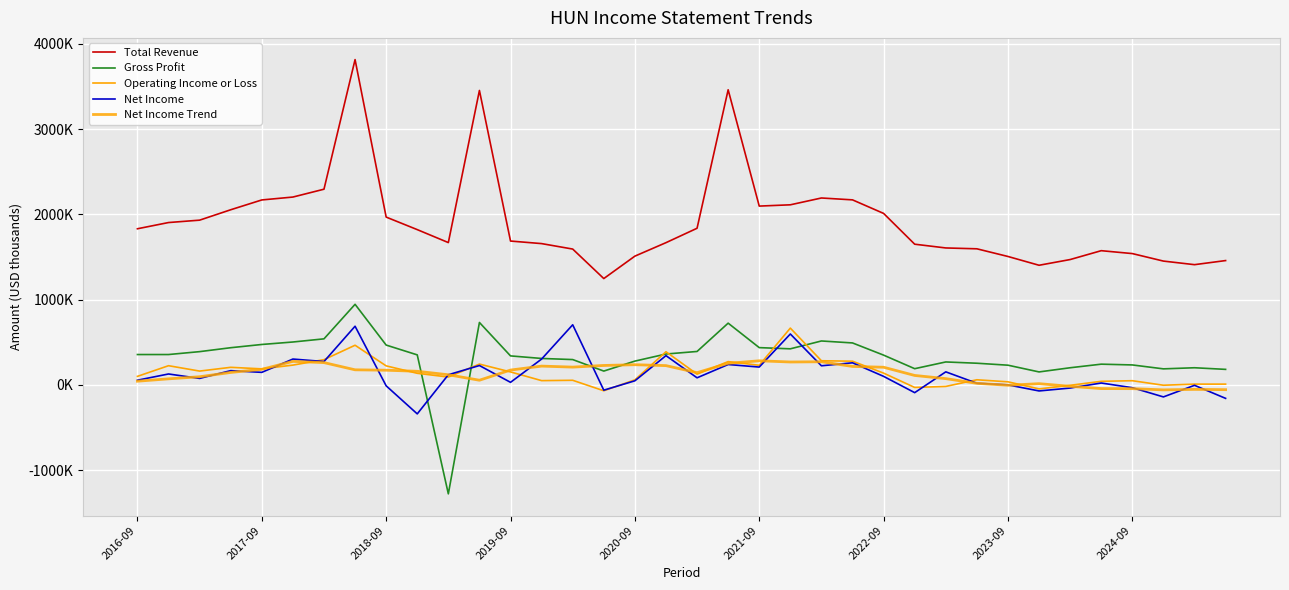

Is this an area chart (filled region under the line)?

No